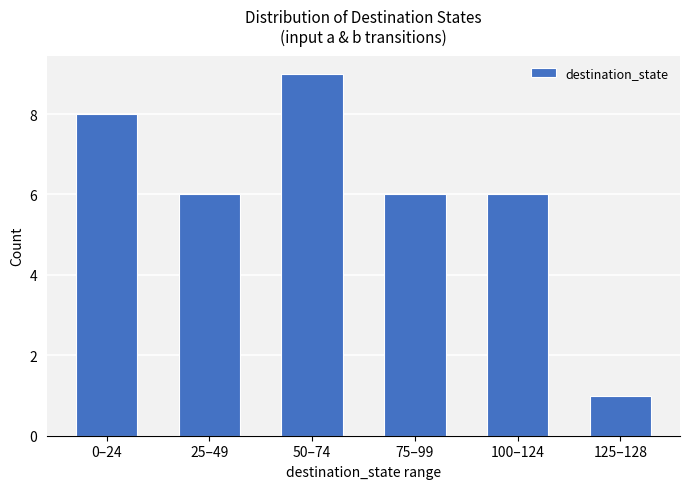

What is the difference between the maximum and minimum values?

8